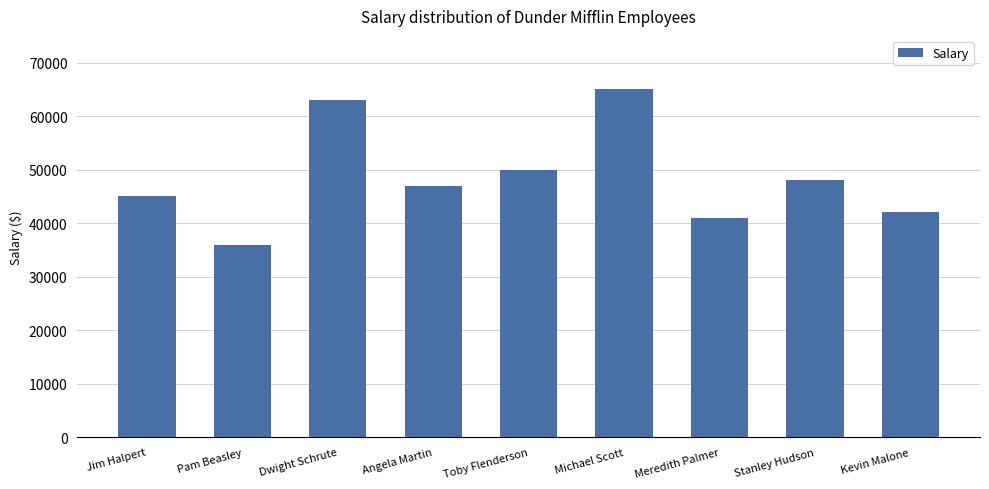

What is the ratio of the value at Kevin Malone to the value at Meredith Palmer?

1.0